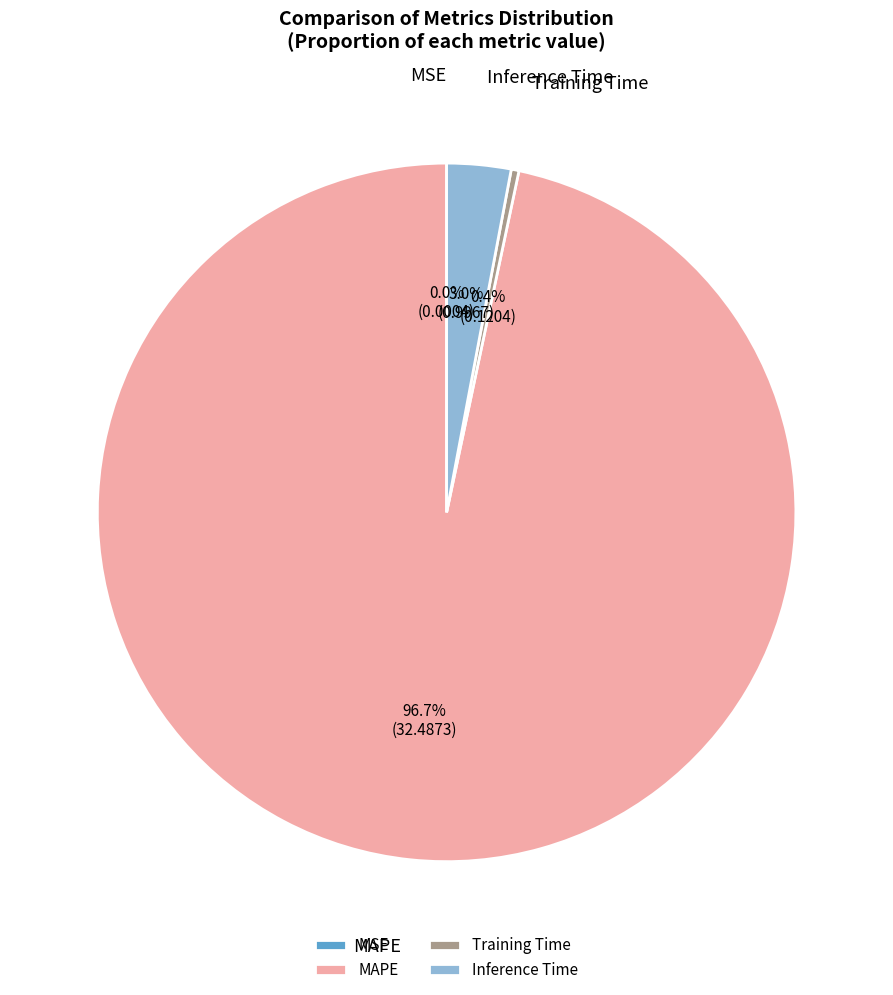

True or false: Training Time accounts for 0% of the total.

True